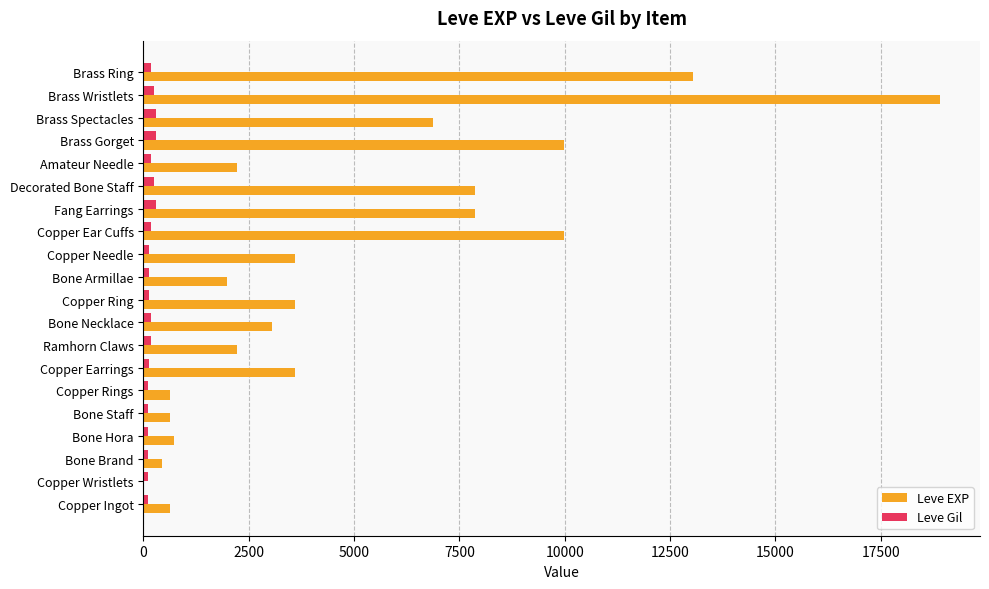

Which category has the highest value across all series?

Brass Wristlets